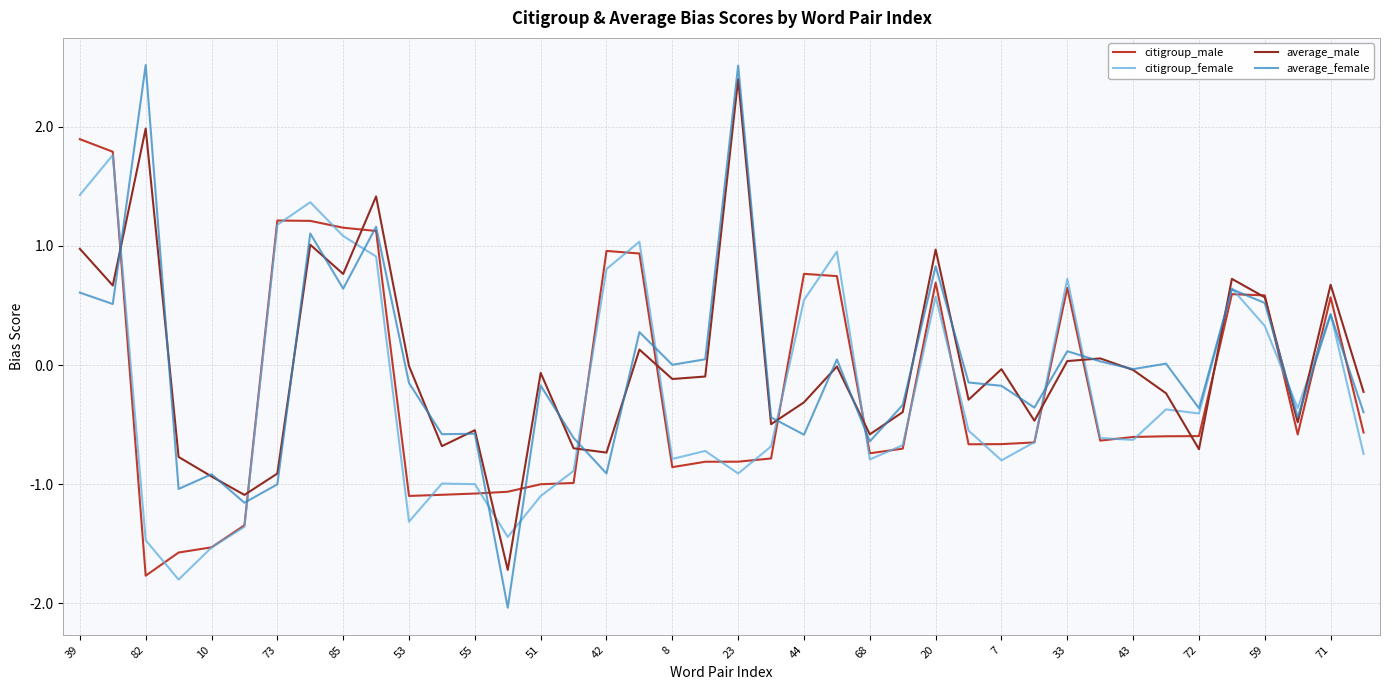

Which series ends up on top after the final intersection of average_male and average_female?

average_male